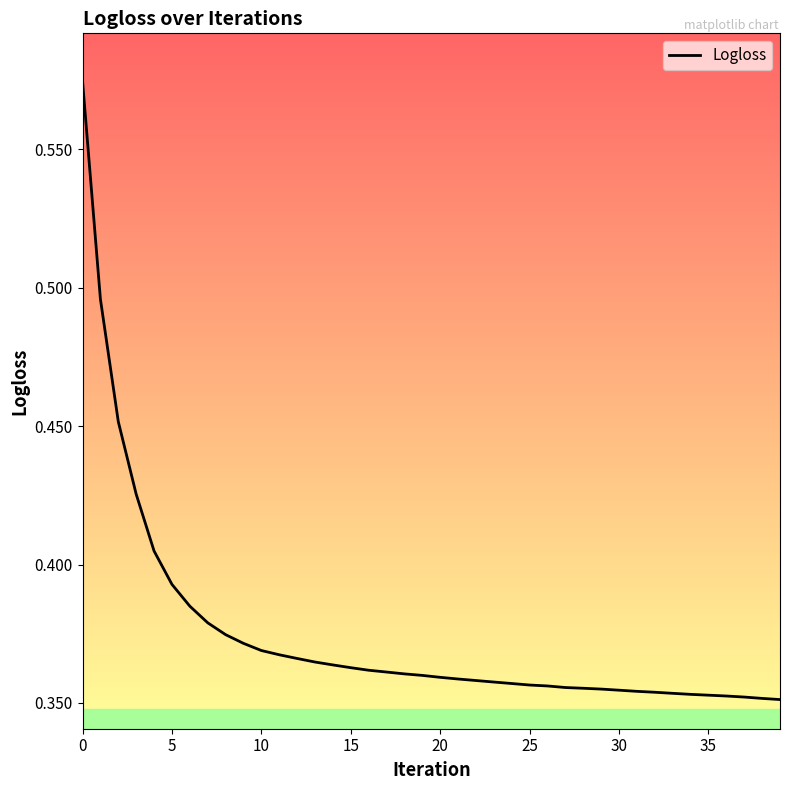

Is this an area chart (filled region under the line)?

No